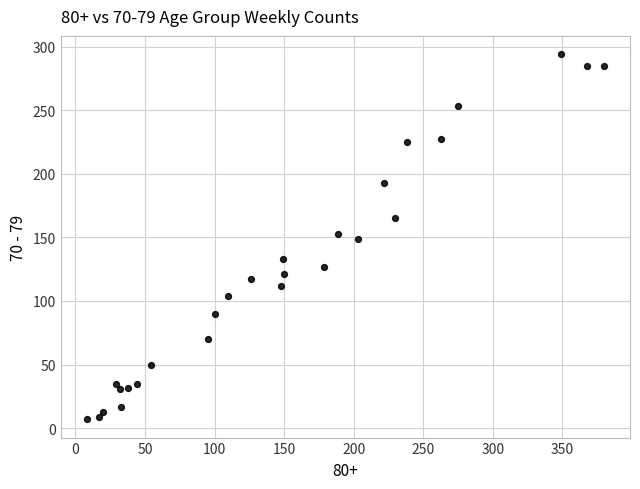

What is the range of X values (max minus min)?

372